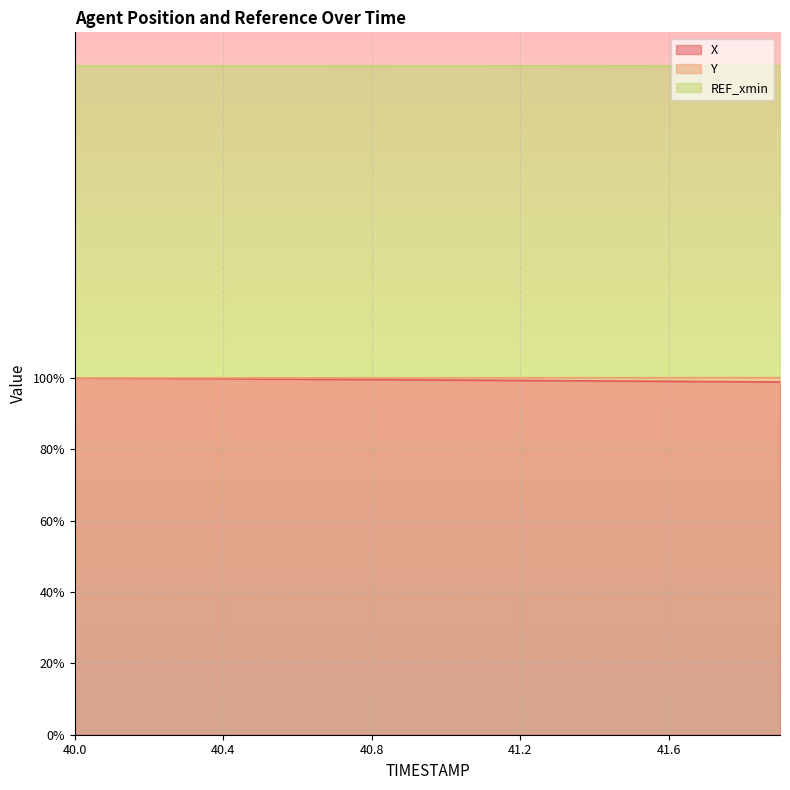

True or false: Y and X cross at least once.

False